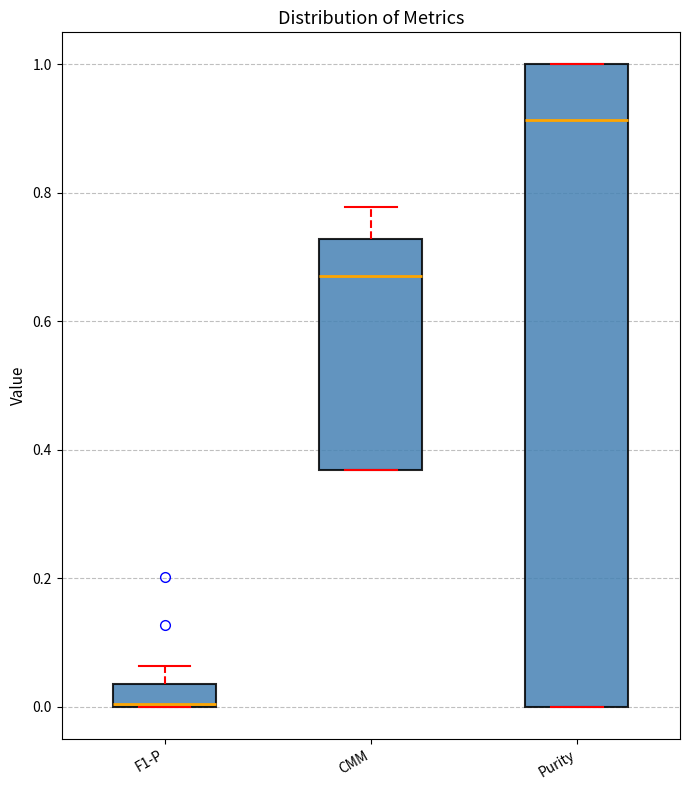

Reading left to right, read every box against the y-axis: the position of its median line, the range the box covers, and the ends of its whiskers. The values are not printed on the chart, so give them approximately, as read against the axis.

F1-P: median 0.00 (drawn on the box's lower edge), box 0.00 to 0.04, whiskers 0.00 to 0.06
CMM: median 0.66, box 0.36 to 0.72, whiskers 0.36 to 0.78
Purity: median 0.92, box 0.00 to 1.00, whiskers 0.00 to 1.00